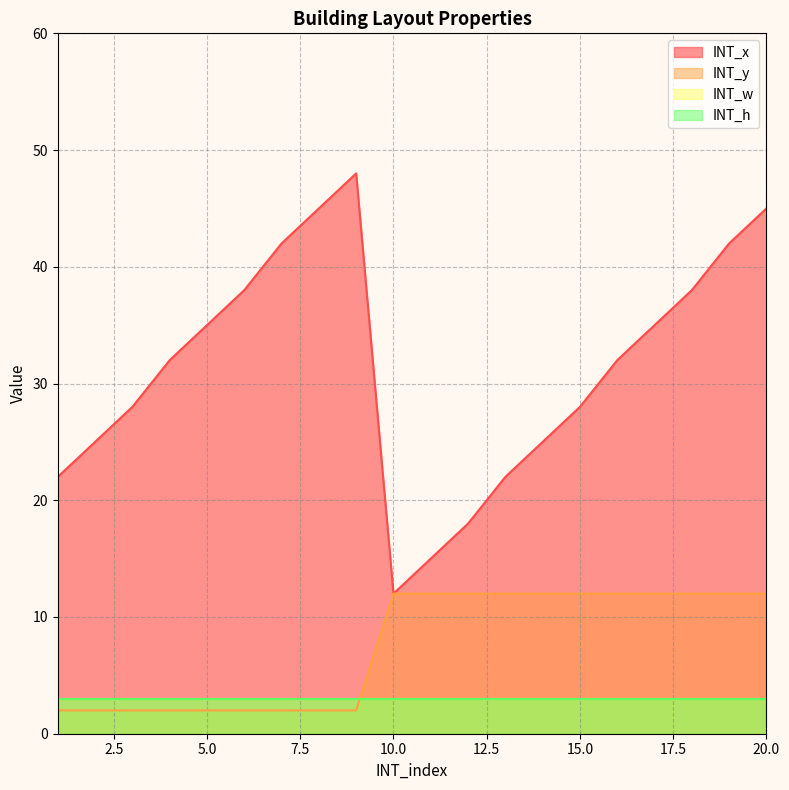

Where does the INT_x series first go above 32?

5